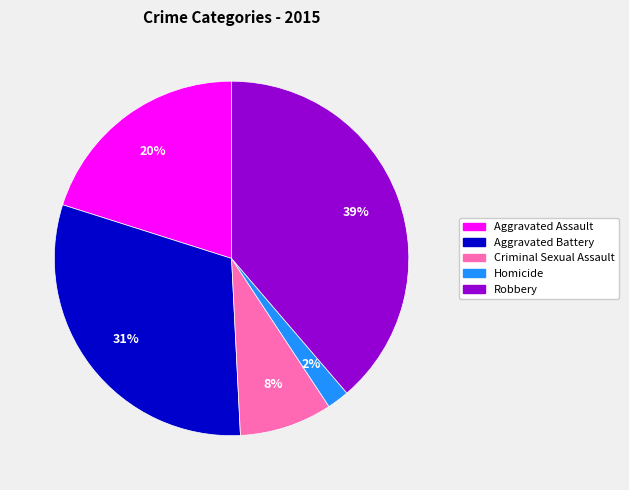

What is the ratio of the value at Criminal Sexual Assault to the value at Aggravated Battery?

0.3